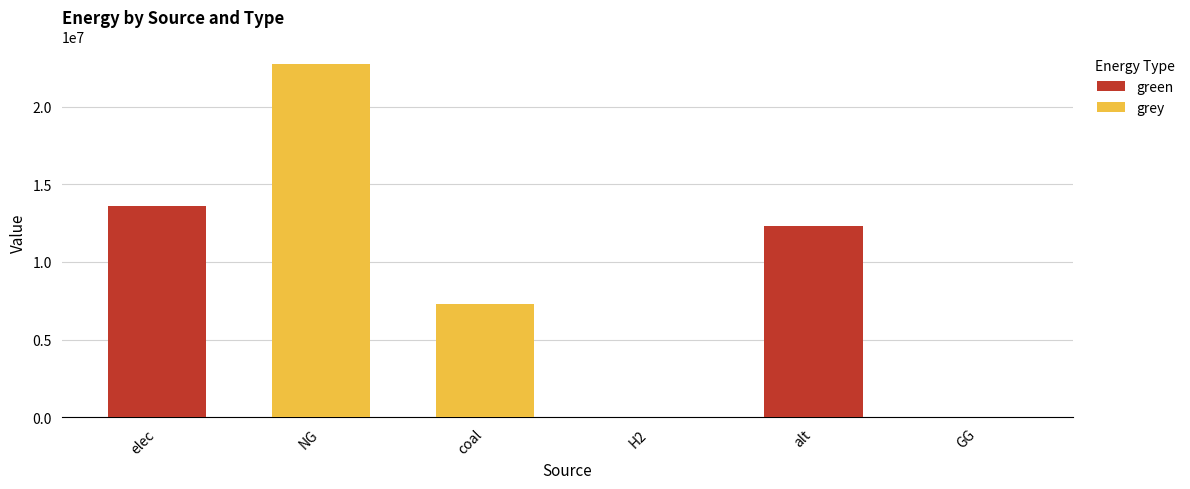

What is the sum of all green values?

25950715.4